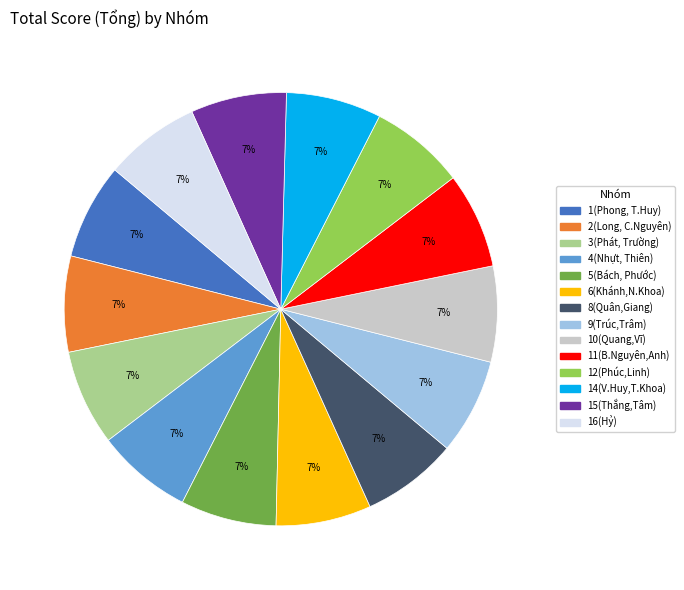

Does 14(V.Huy,T.Khoa) represent more than half of the total?

No